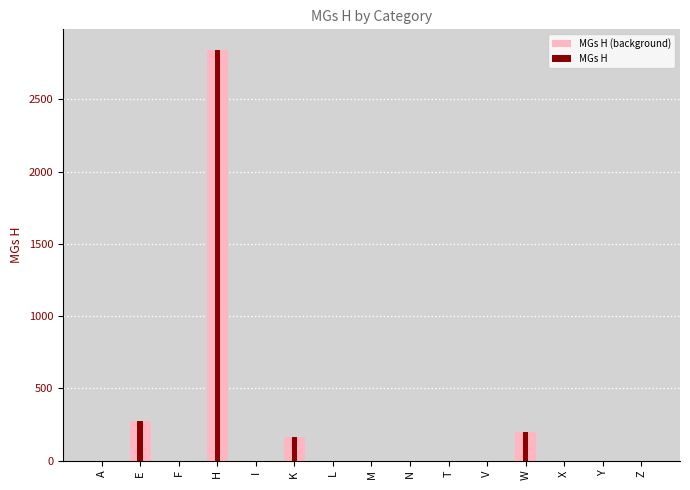

The MGs H series shows 0 at I. True or false?

True